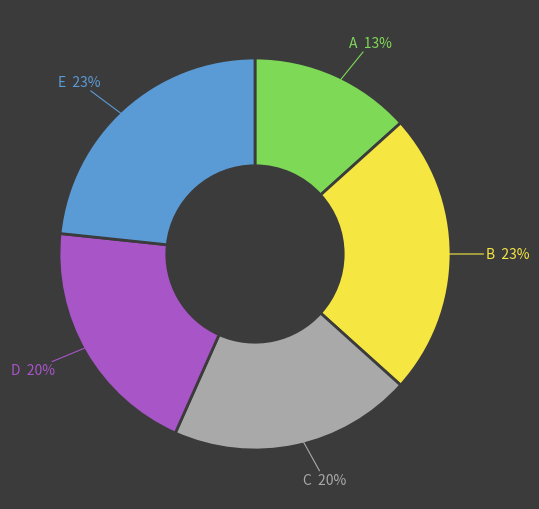

Is there a majority slice in this chart?

No